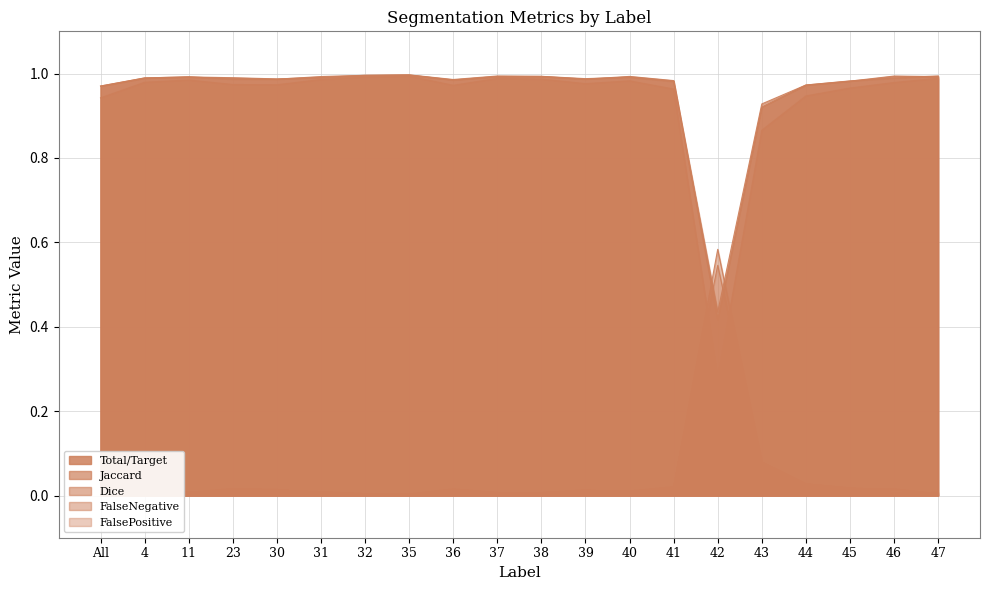

The Jaccard series shows 1.7 at 40. True or false?

False